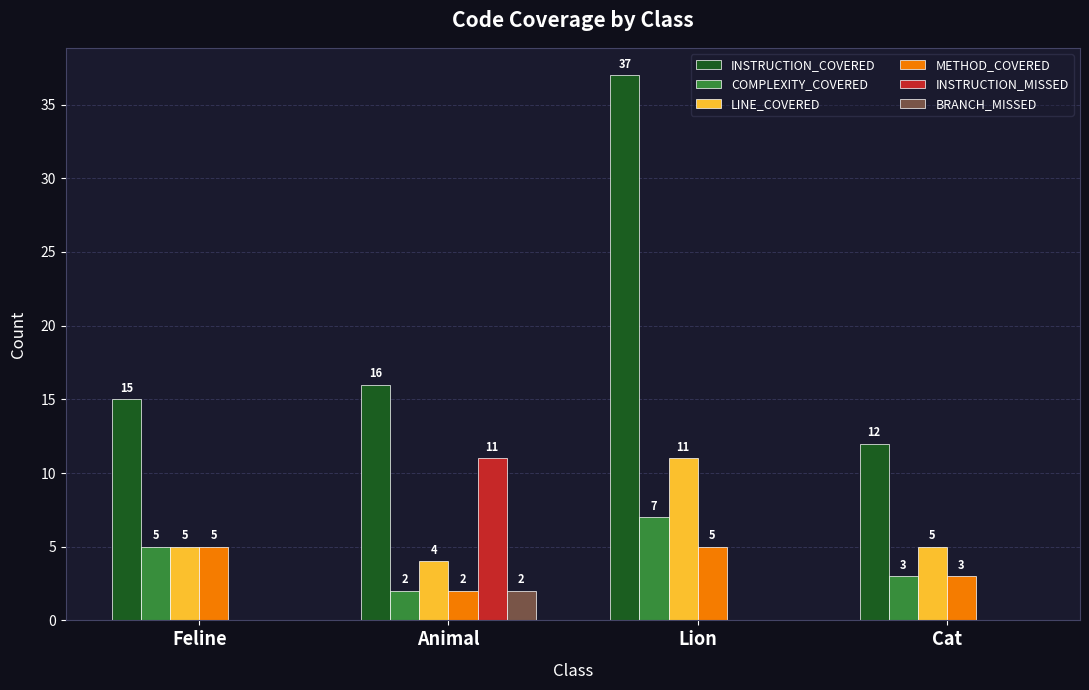

Reading right to left, extract all data points from this chart.

INSTRUCTION_COVERED: 12	37	16	15
COMPLEXITY_COVERED: 3	7	2	5
LINE_COVERED: 5	11	4	5
METHOD_COVERED: 3	5	2	5
INSTRUCTION_MISSED: 0	0	11	0
BRANCH_MISSED: 0	0	2	0